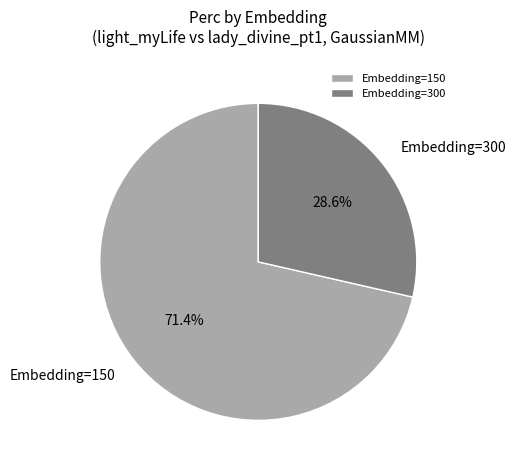

Does Embedding=150 represent more than half of the total?

Yes